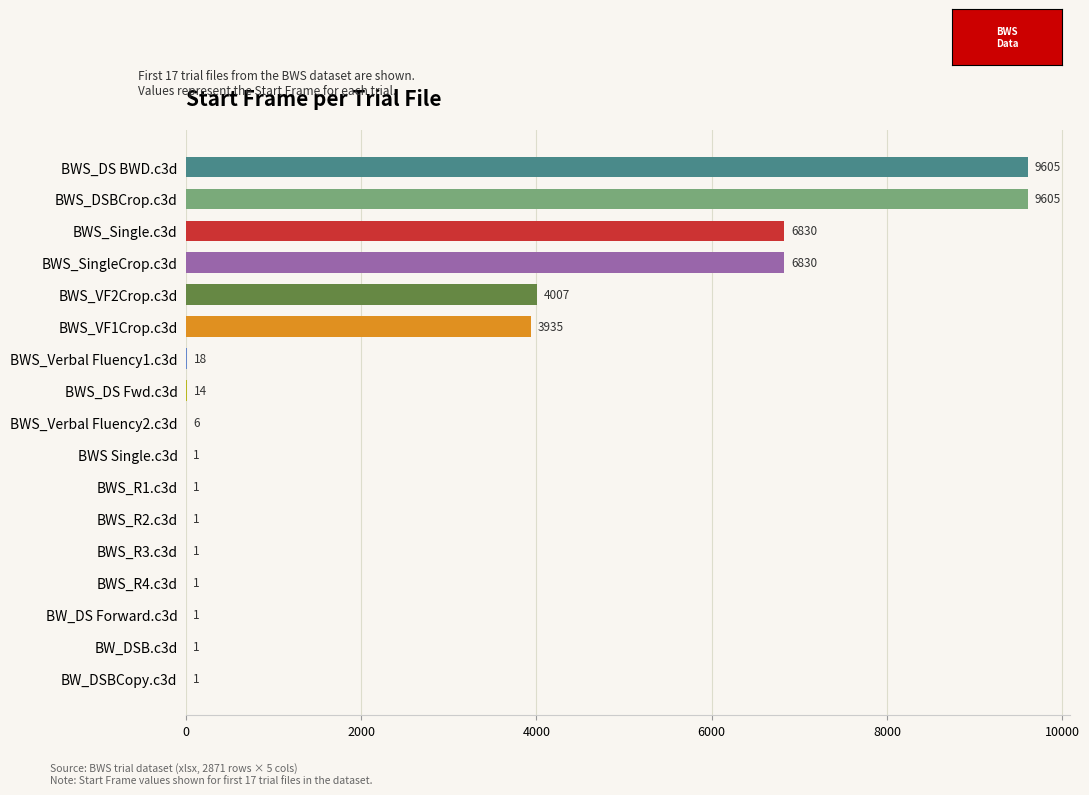

Approximately how many times larger is the value at BWS_Verbal Fluency2.c3d compared to BWS_R4.c3d?

6.0